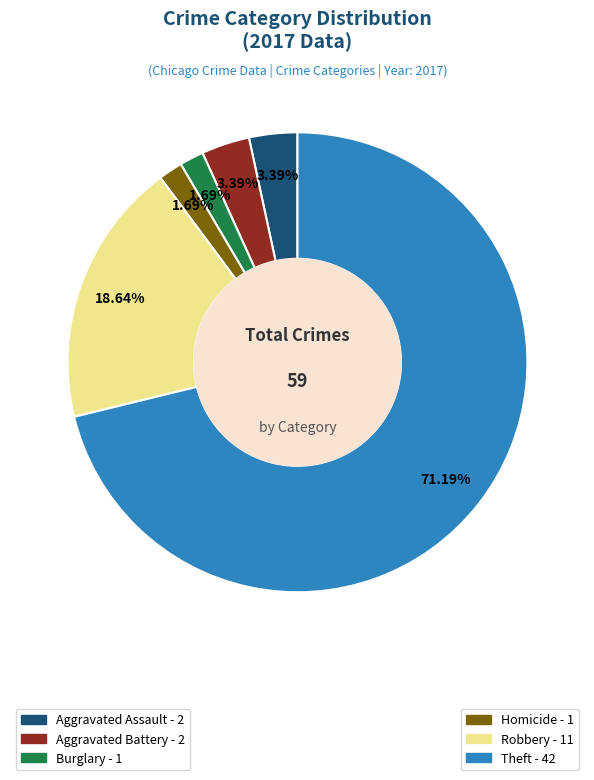

Is there any slice that represents more than half of the pie?

Yes